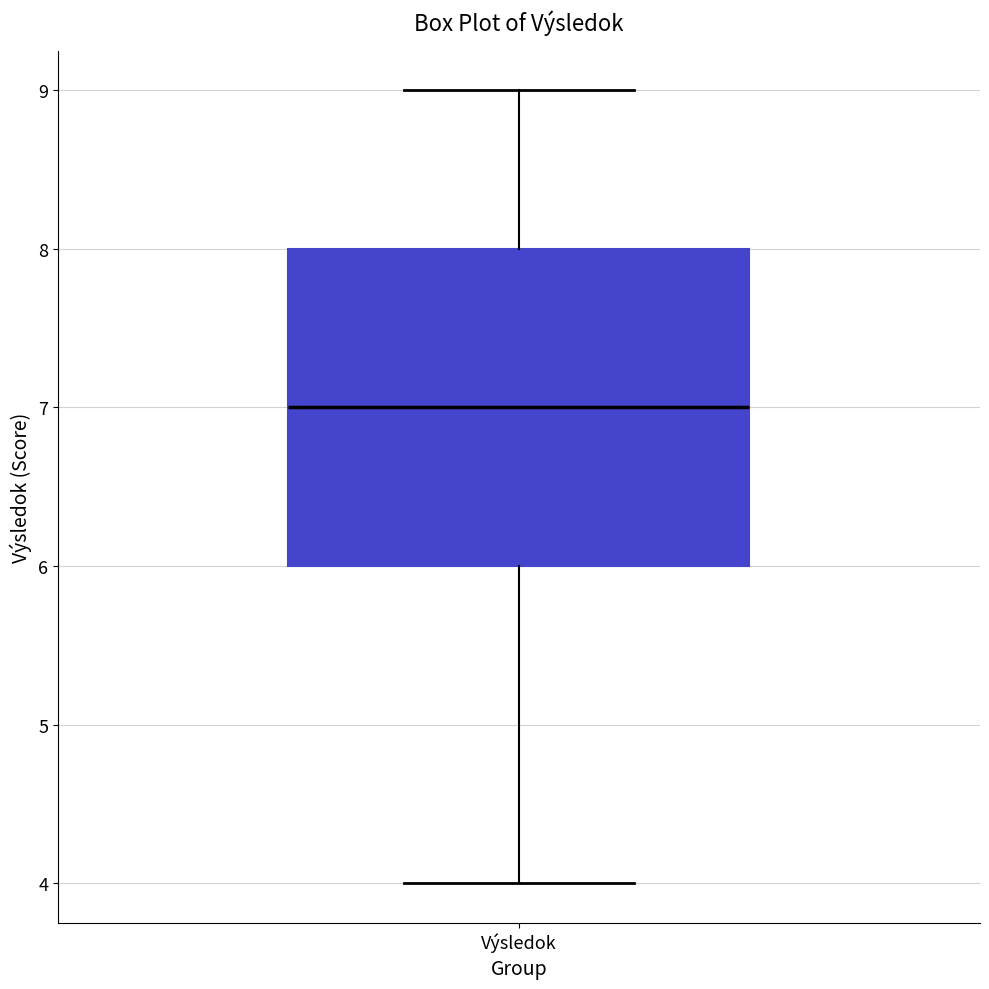

Transcribe this box plot: give where the median line is, the range the box spans, and where the two whiskers end, as read against the y-axis. The values are not printed on the chart, so give them approximately, as read against the axis.

median 7, box 6 to 8, whiskers 4 to 9